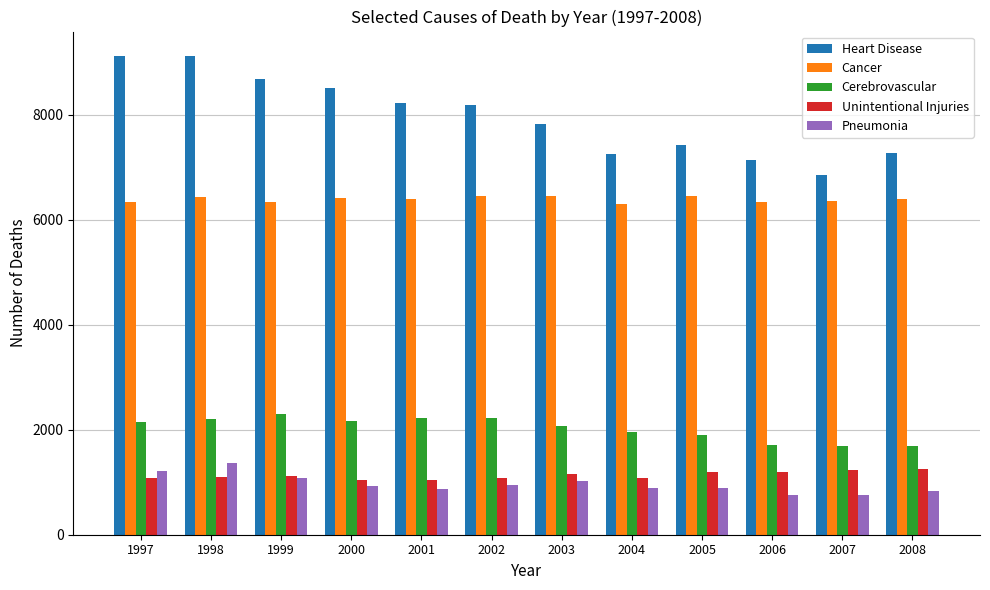

Which series has the widest spread of values?

Heart Disease